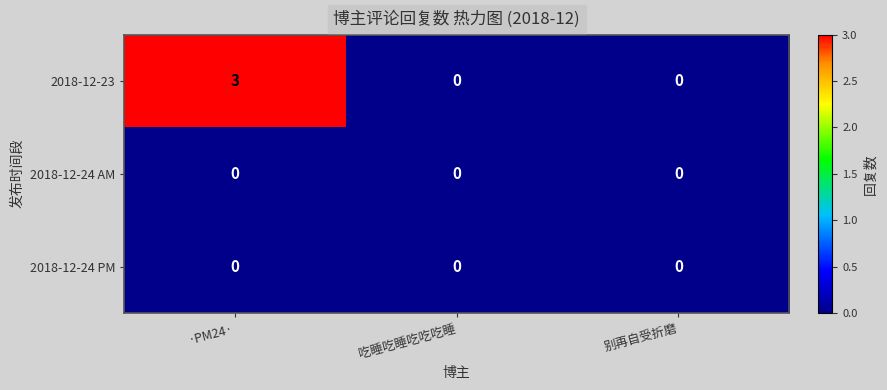

The 2018-12-23 series shows 0 at 别再自受折磨. True or false?

True